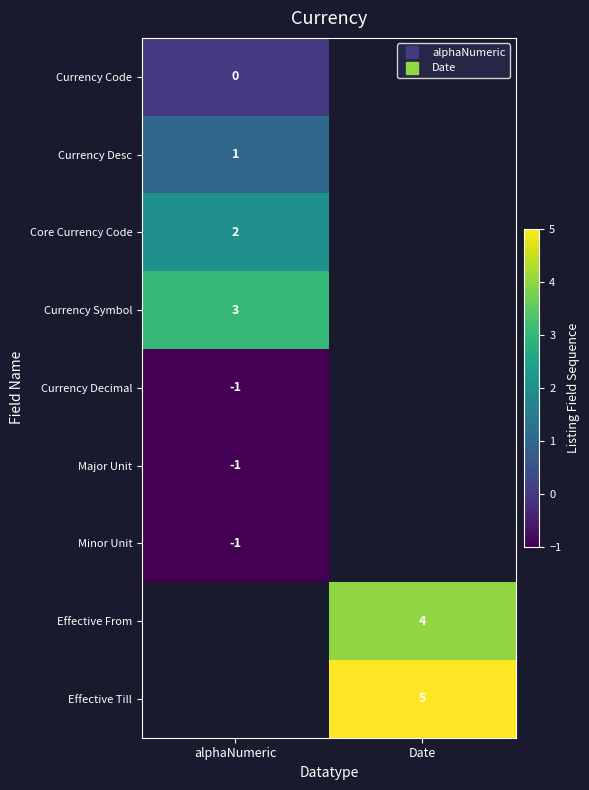

What is the greatest value displayed?

5.0